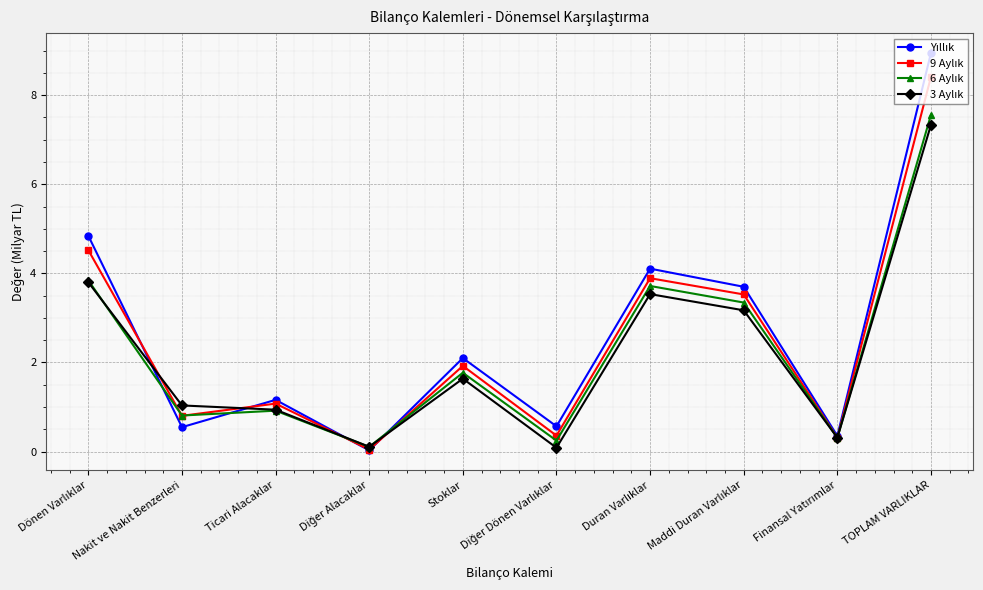

What is the label of the 2nd point from the left?

Nakit ve Nakit Benzerleri